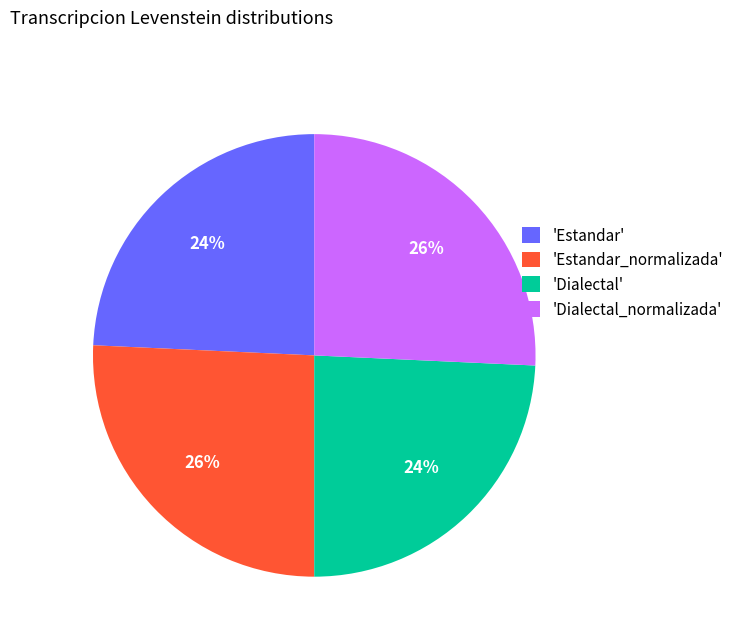

How many segments does this pie chart have?

4